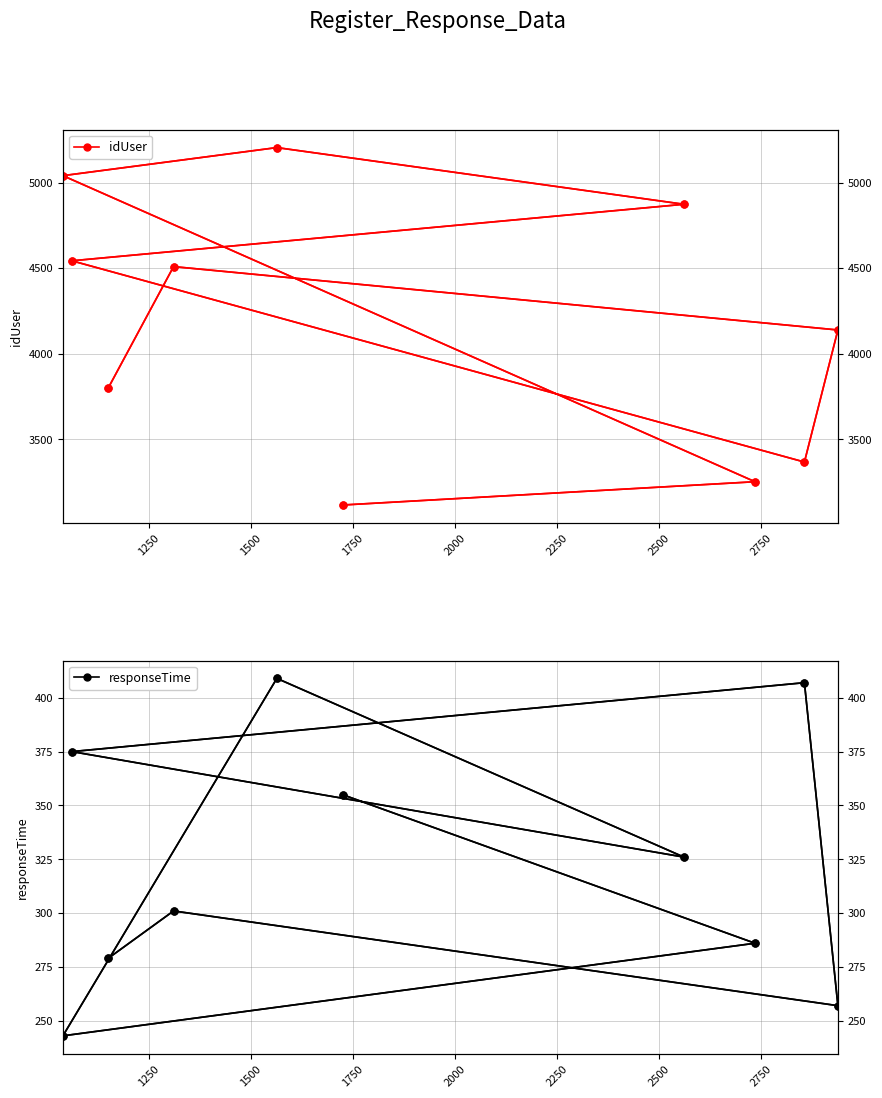

True or false: responseTime has a value of 616 at 2500.

False